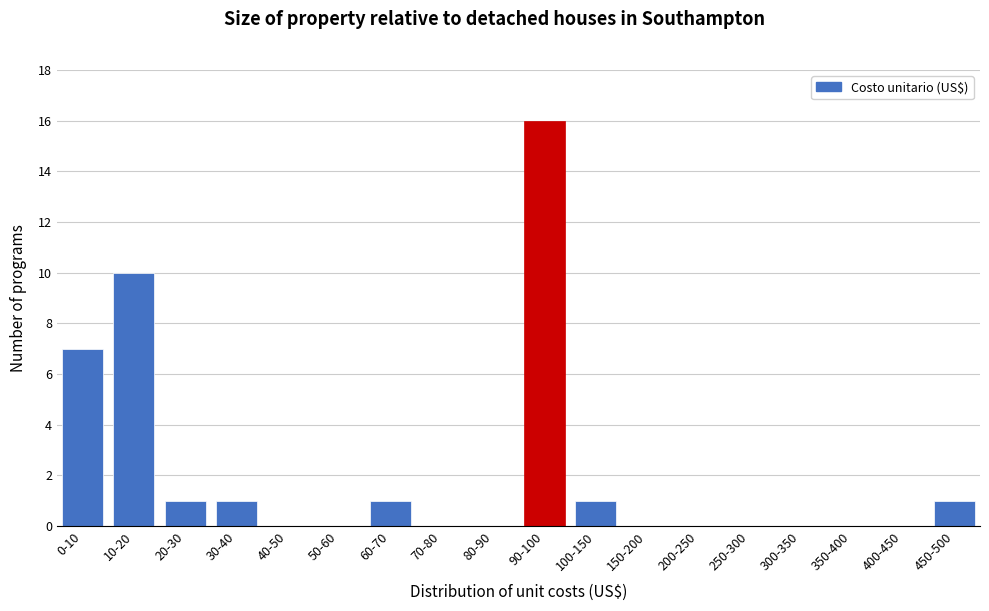

Reading left to right, list all the values displayed in this chart.

0-10=7	10-20=10	20-30=1	30-40=1	40-50=0	50-60=0	60-70=1	70-80=0	80-90=0	90-100=16	100-150=1	150-200=0	200-250=0	250-300=0	300-350=0	350-400=0	400-450=0	450-500=1